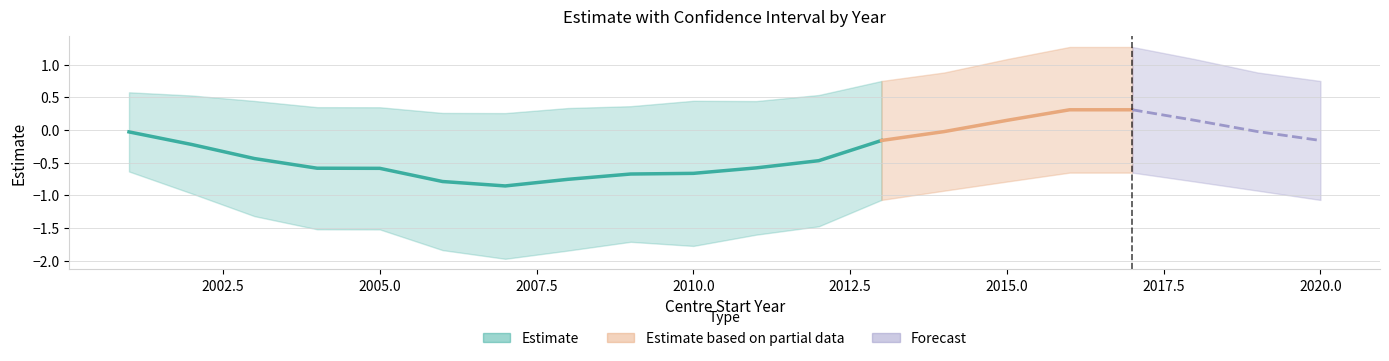

What is the maximum value for estimate?

0.3